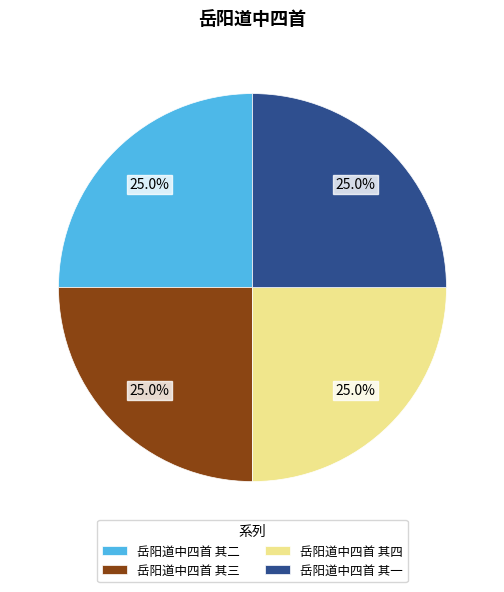

To the nearest percent, what percentage of the pie is 岳阳道中四首 其一?

25%